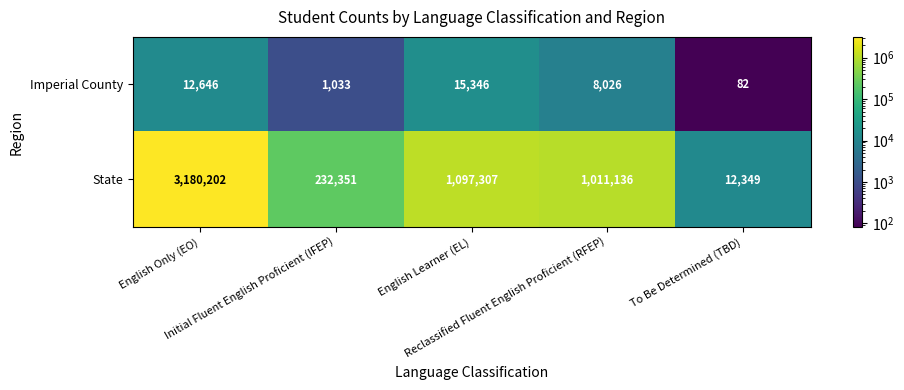

What is the sum of all State values?

5533345